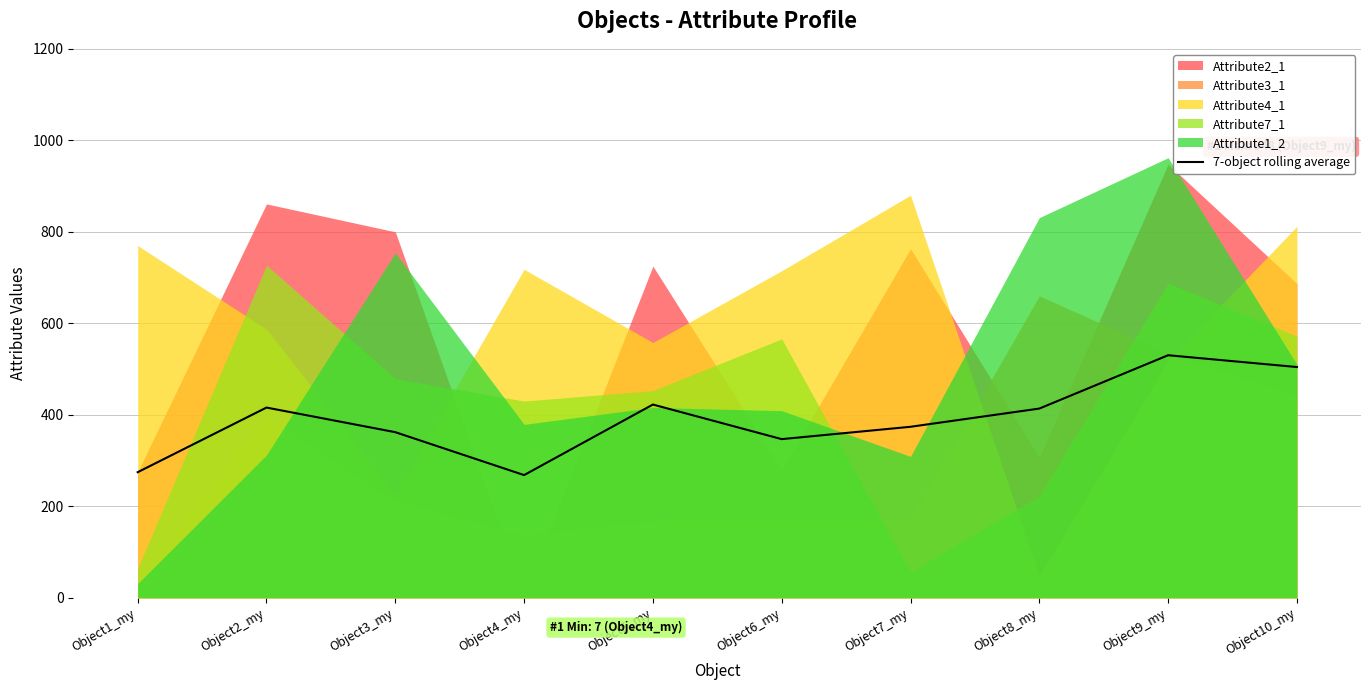

What is the difference between the second highest and second lowest values?

229.9